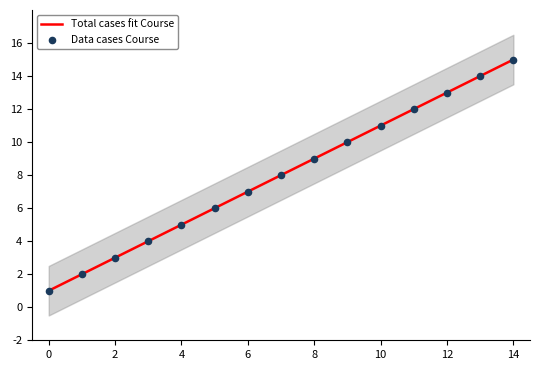

Which series has the largest total across all categories?

Total cases fit Course